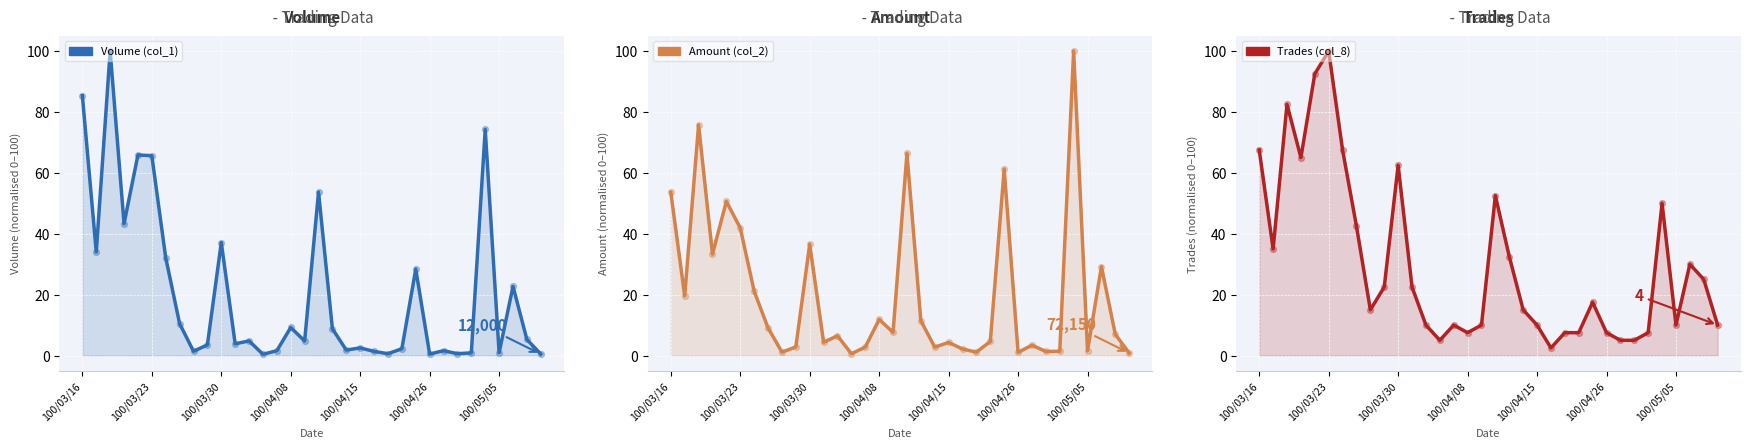

At how many categories does at least one series exceed 59?

10